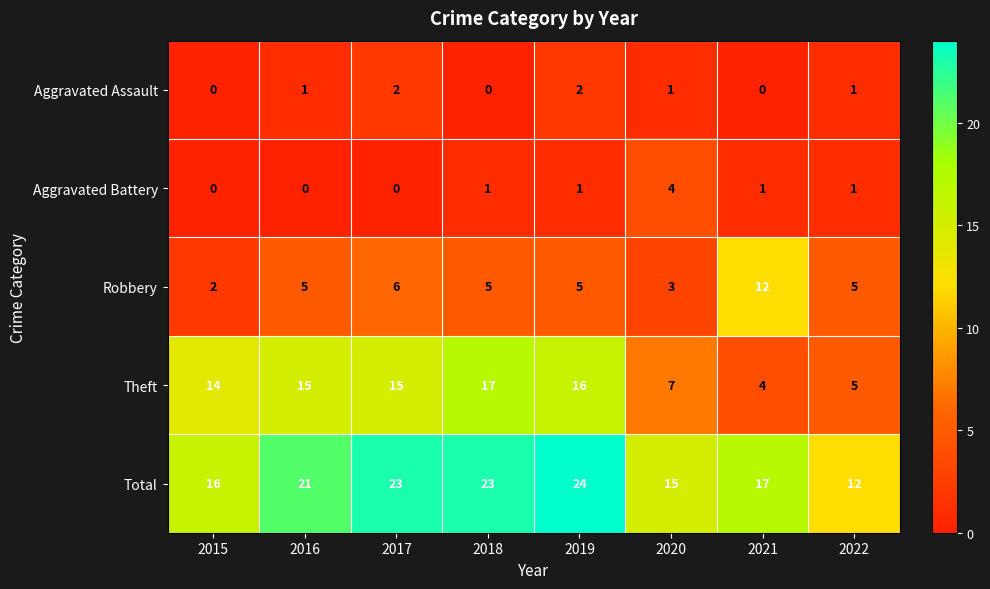

At how many categories does at least one series exceed 20?

4